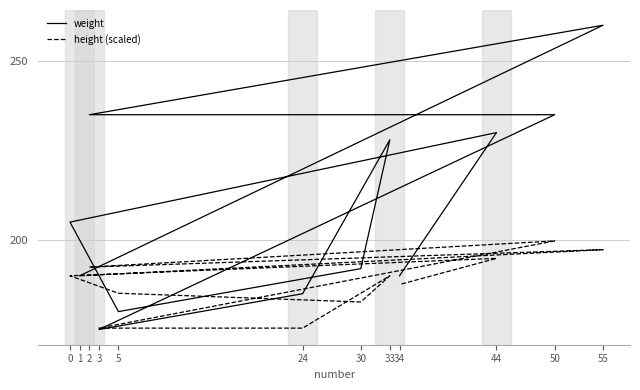

Rank the series by their maximum value, from lowest to highest.

height (scaled), weight